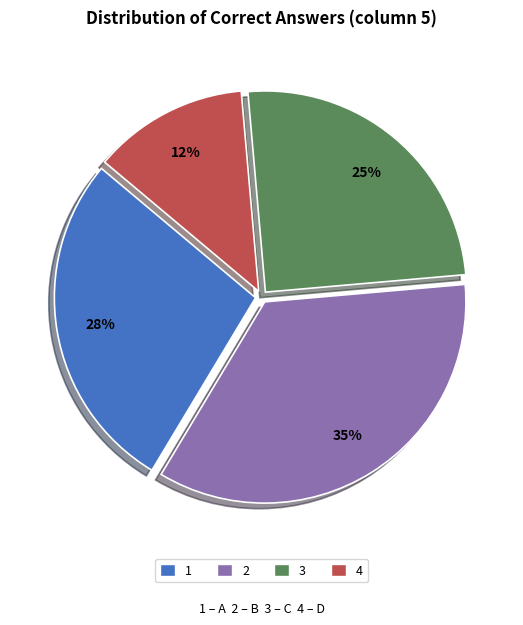

Is there any slice that represents more than half of the pie?

No